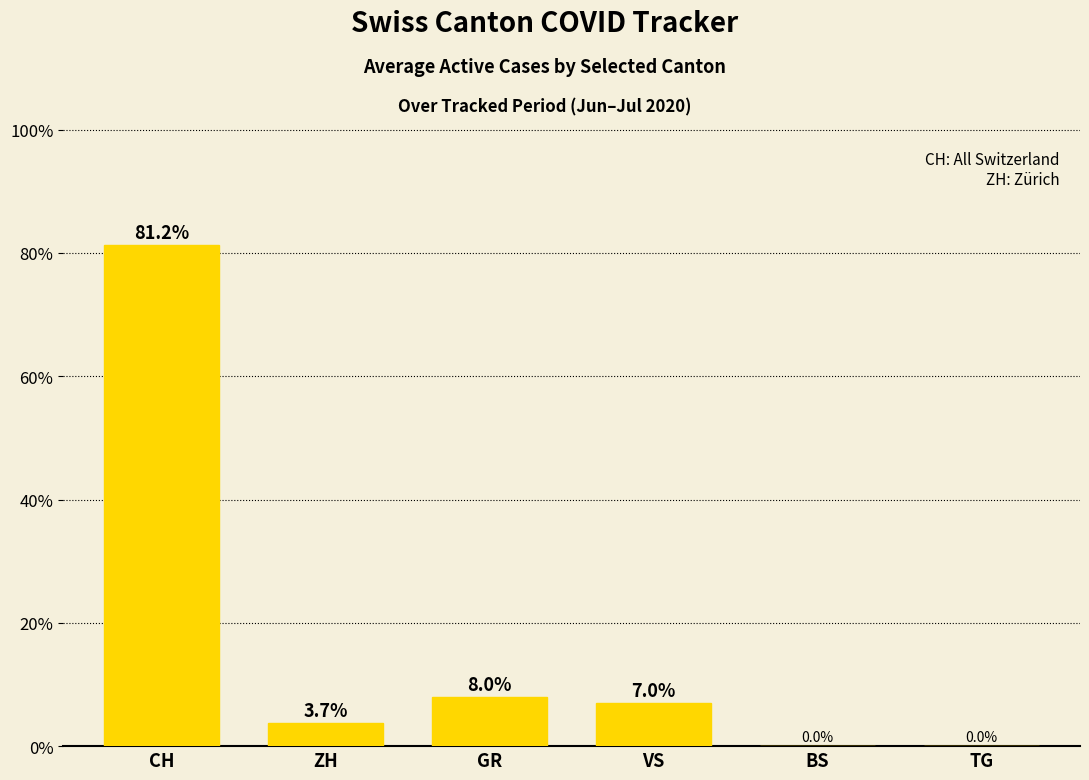

Which label corresponds to the smallest value in the chart?

BS